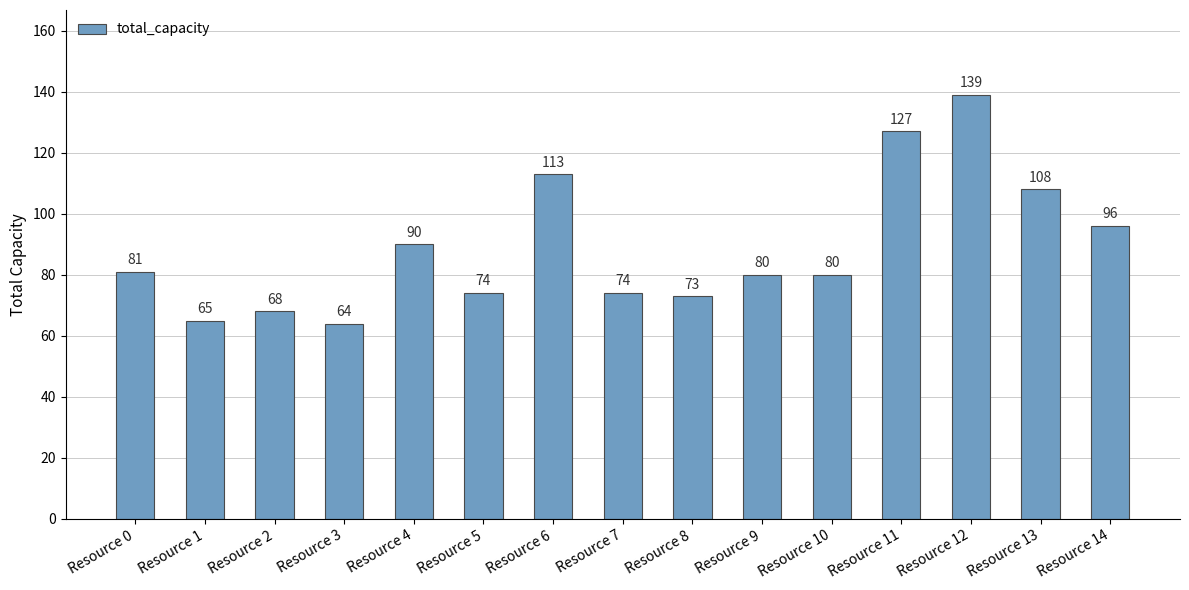

Reading left to right, extract all data points from this chart.

81	65	68	64	90	74	113	74	73	80	80	127	139	108	96